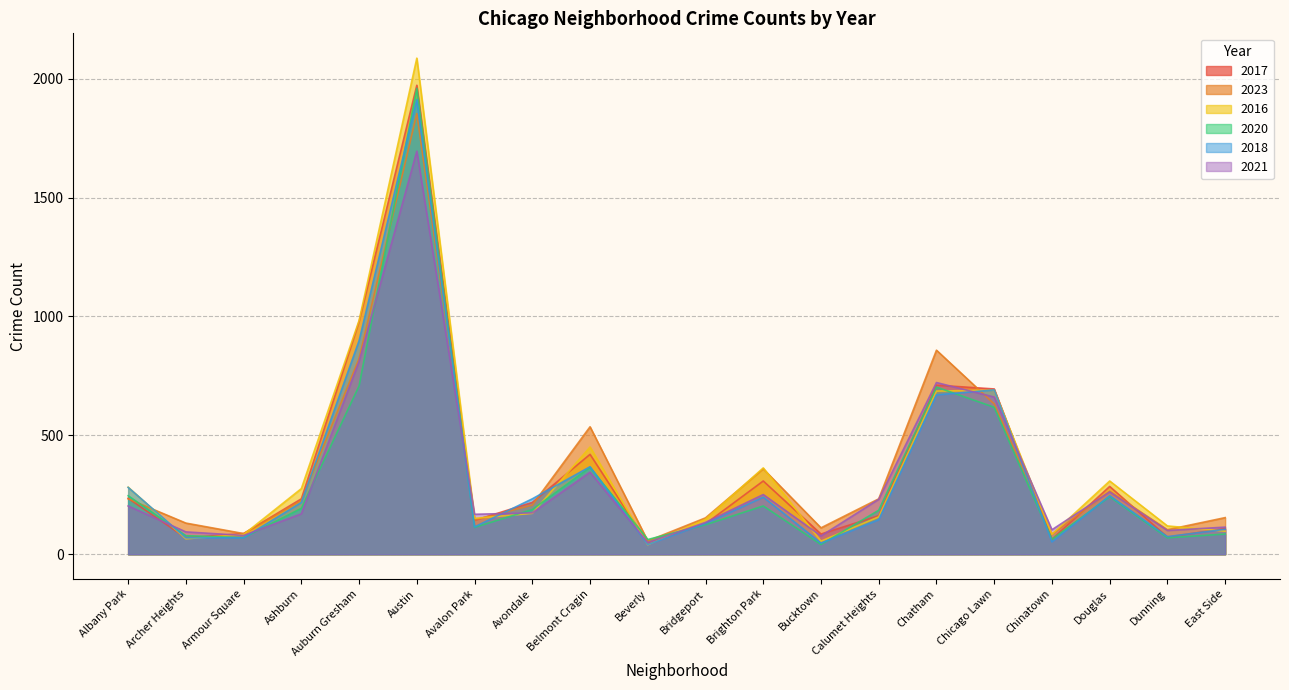

How many lines are shown in the chart?

6